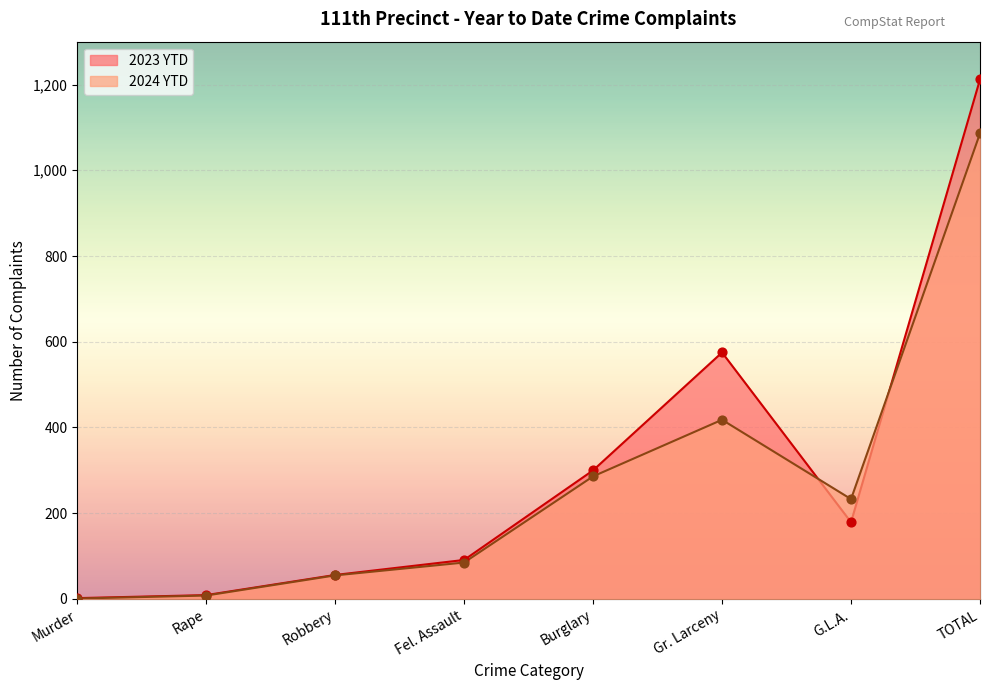

What is the total value across all series at Burglary?

586